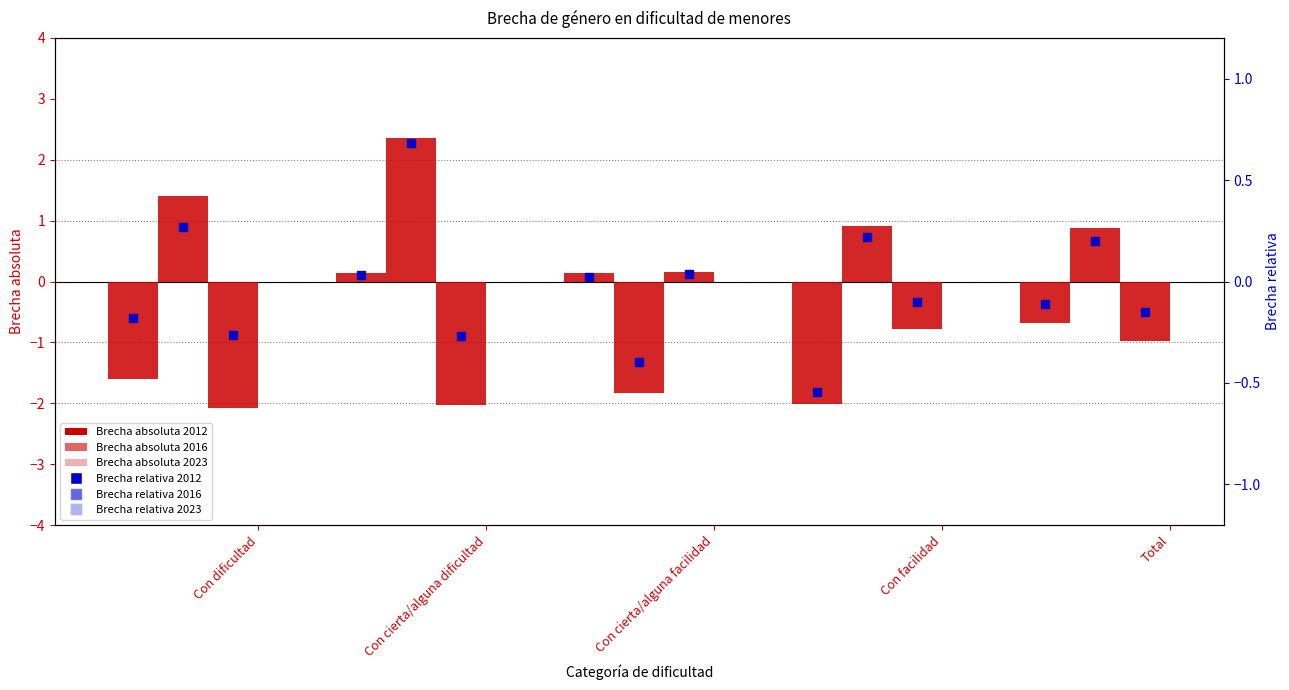

Which series has the largest Y range (max minus min)?

Brecha absoluta 2016